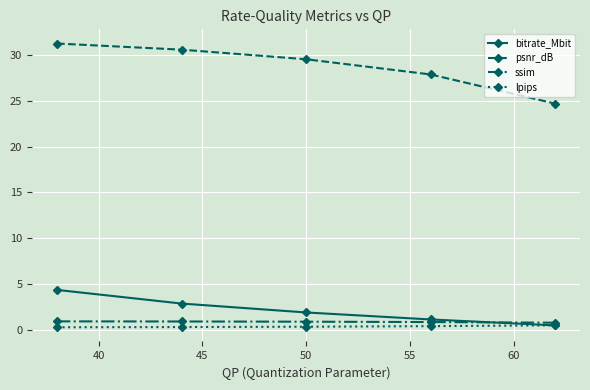

What is the maximum value for bitrate_Mbit?

4.3